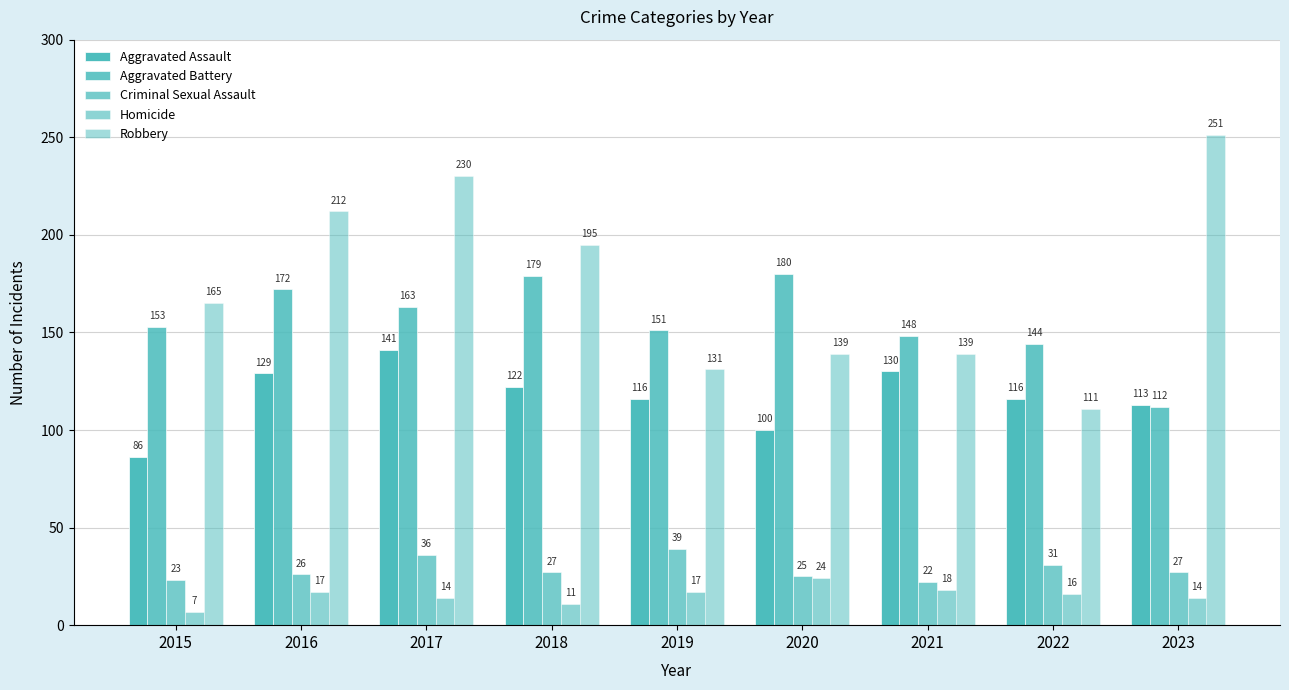

The Criminal Sexual Assault series shows 36 at 2017. True or false?

True